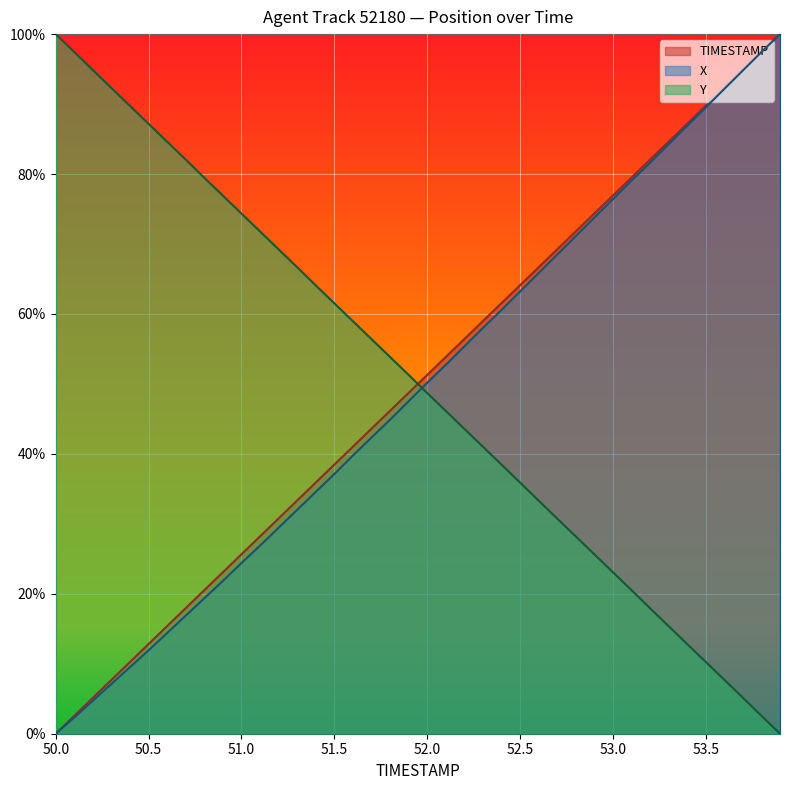

True or false: X has more than 0 interior local peaks.

False